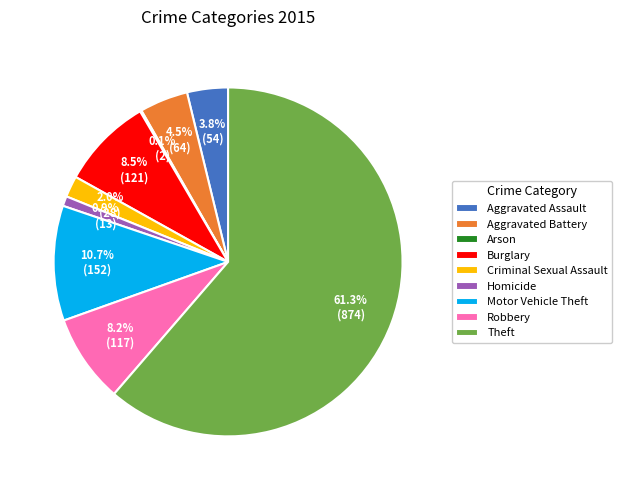

True or false: Motor Vehicle Theft accounts for 23% of the total.

False